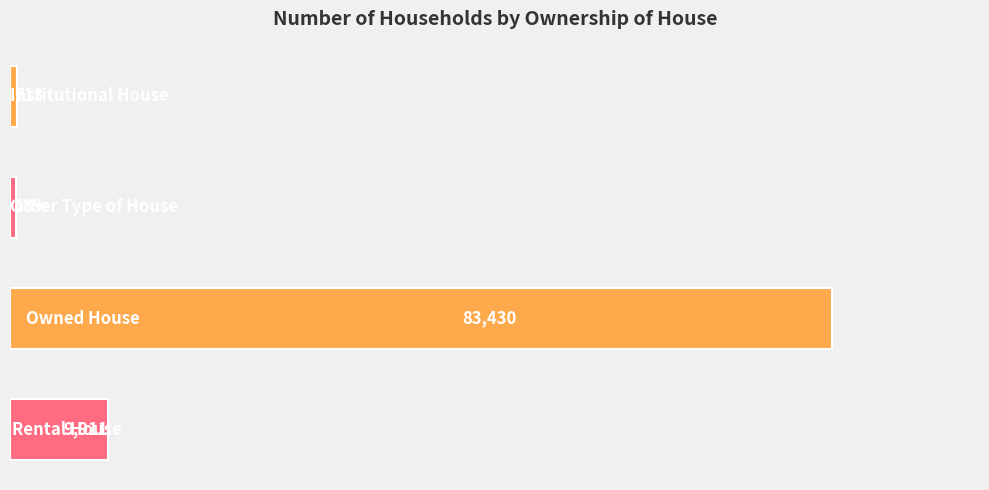

What is the difference between the second highest and second lowest values?

9198